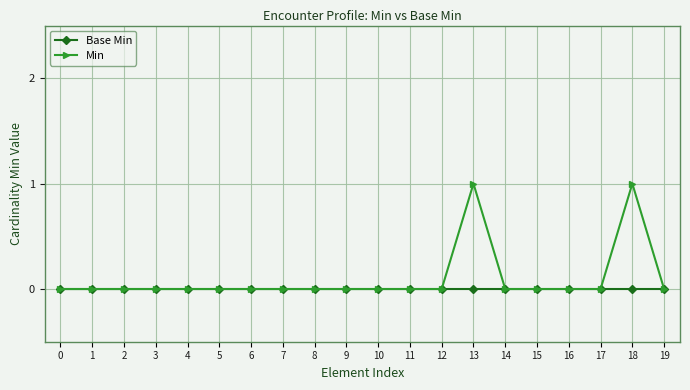

The Min series shows -1 at 9. True or false?

False